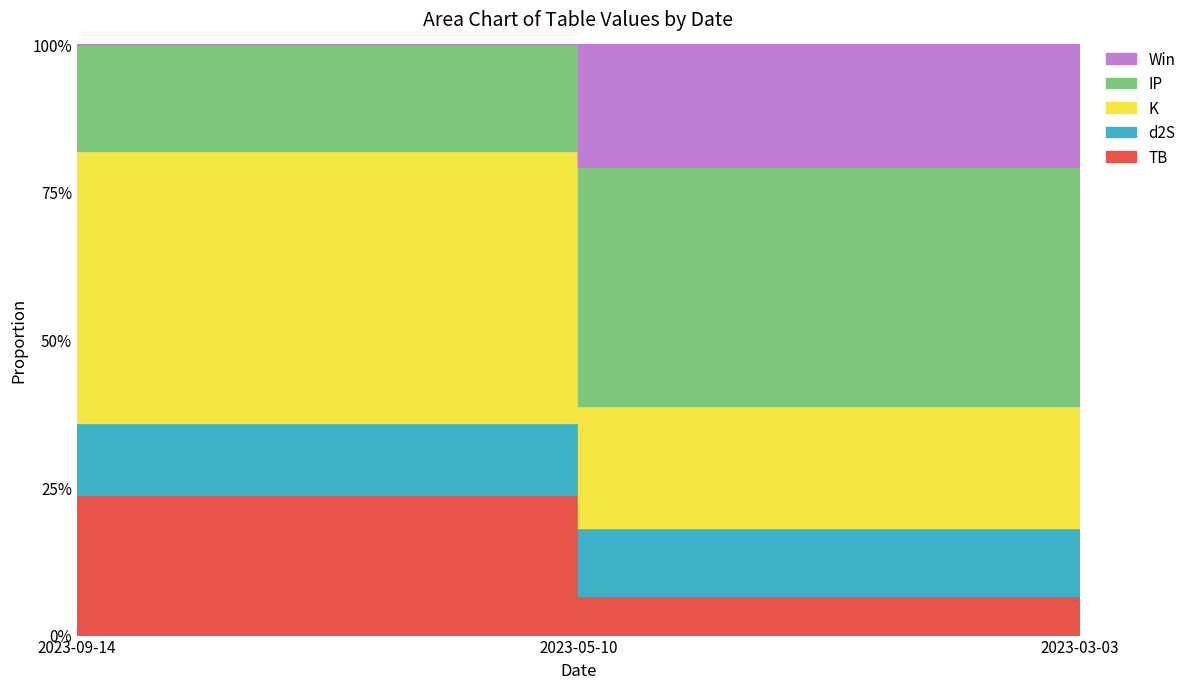

True or false: IP has a value of 0.8 at 2023-09-14.

True